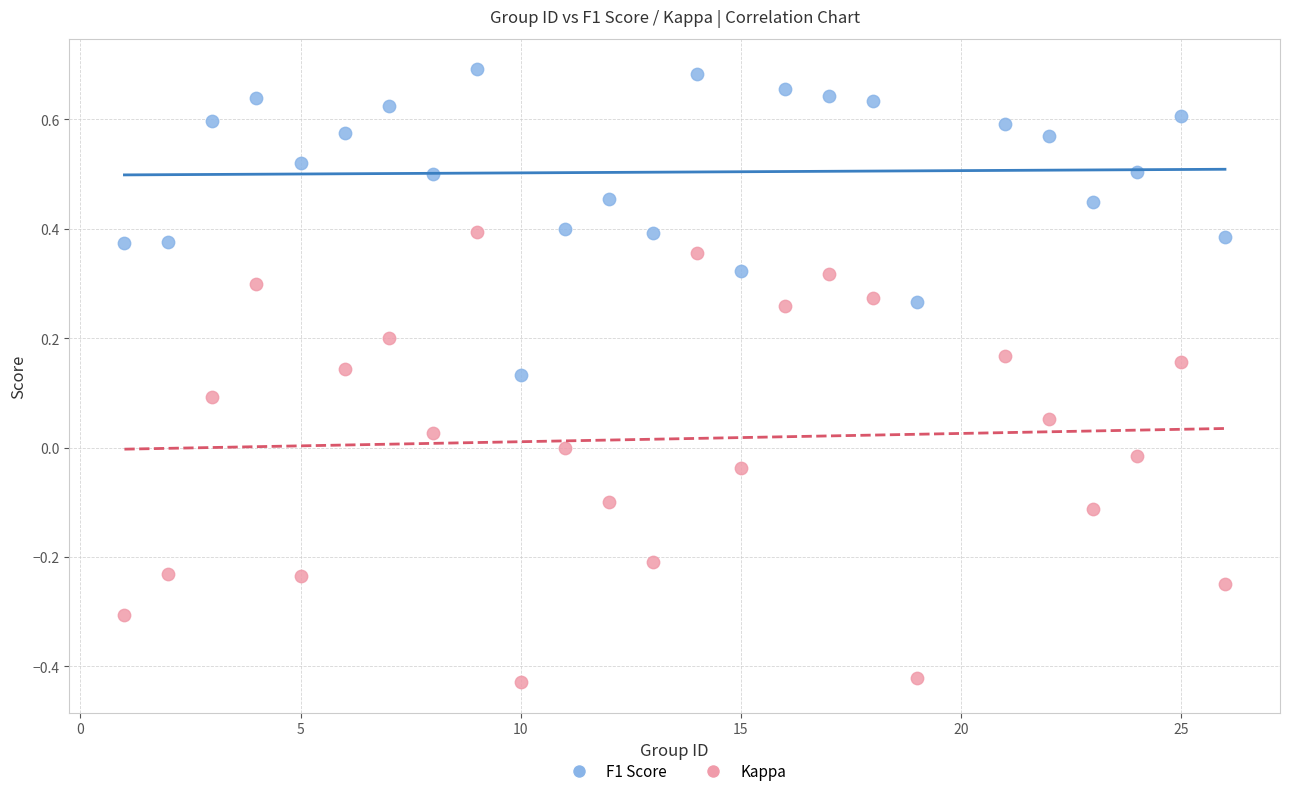

What are all the series names shown in the legend?

F1 Score, Kappa